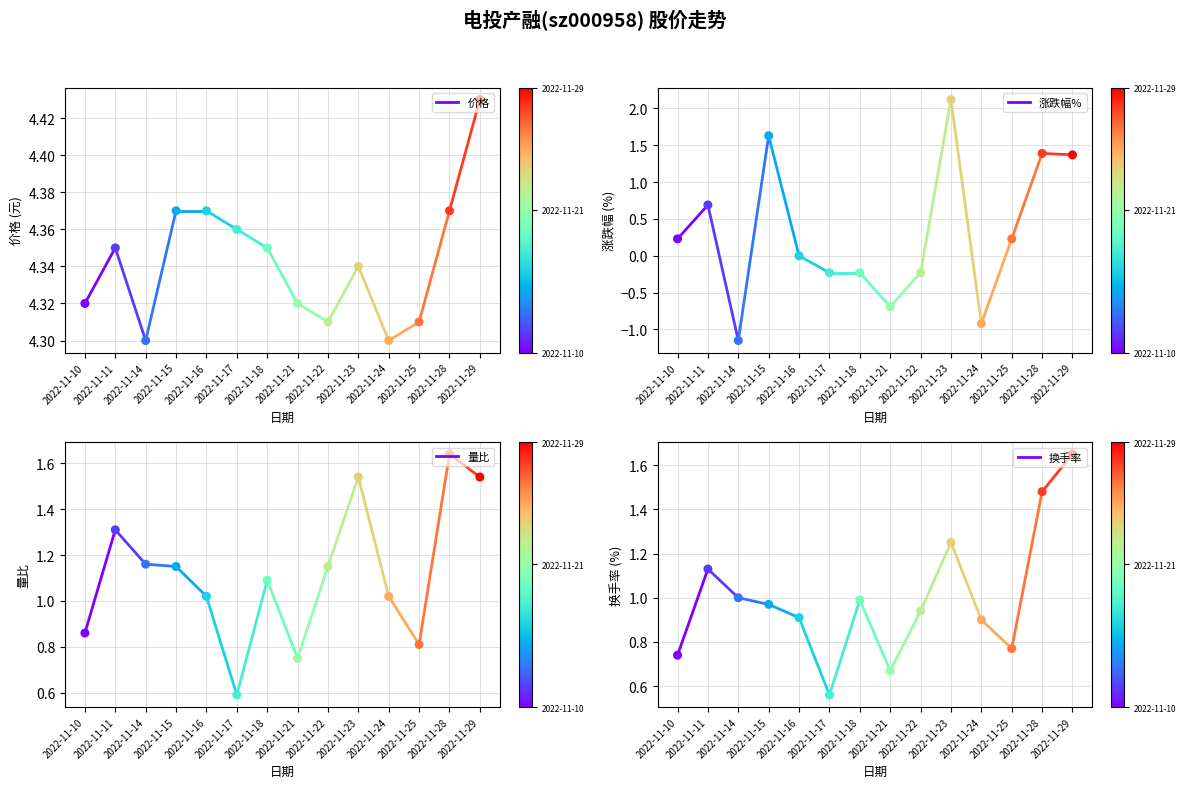

Which series has the widest spread of Y values?

涨跌幅%